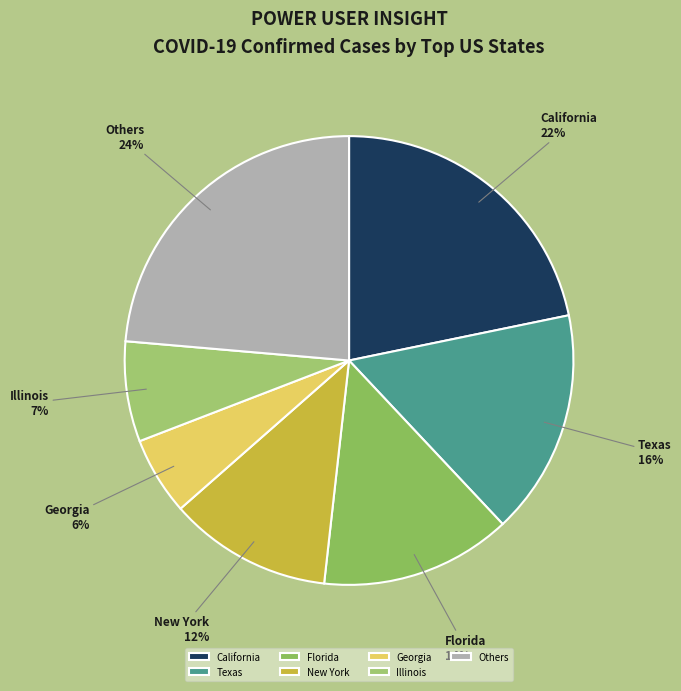

Count the number of slices in the pie.

7